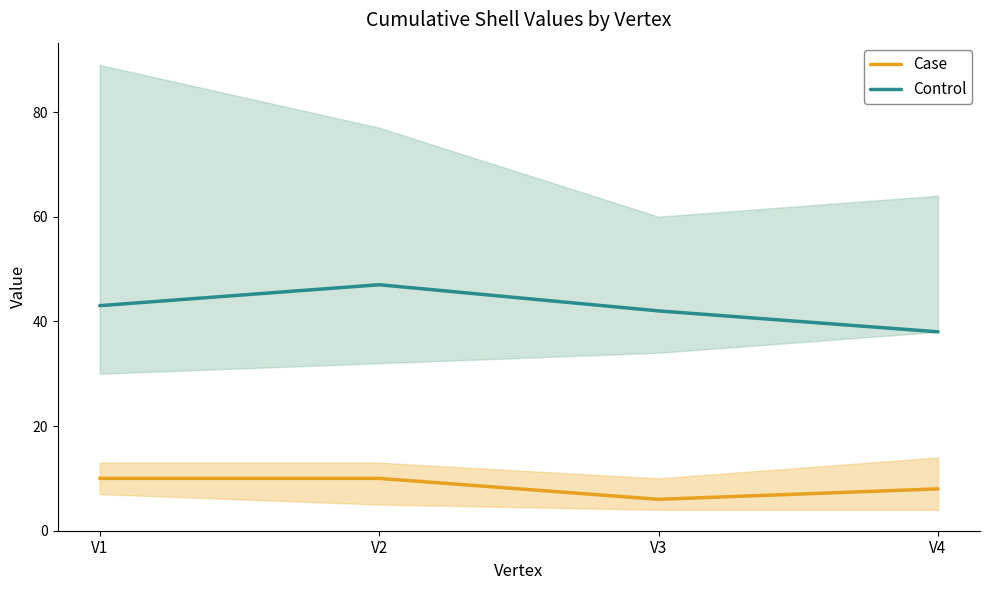

True or false: Case and Control intersect in this chart.

False